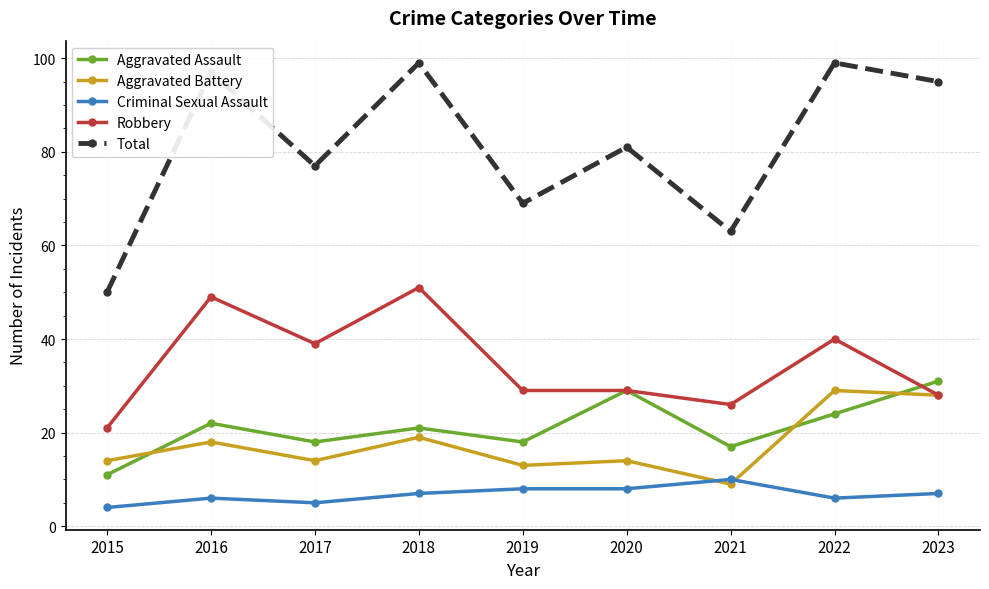

At 2022, list the series in order from largest to smallest.

Total, Robbery, Aggravated Battery, Aggravated Assault, Criminal Sexual Assault